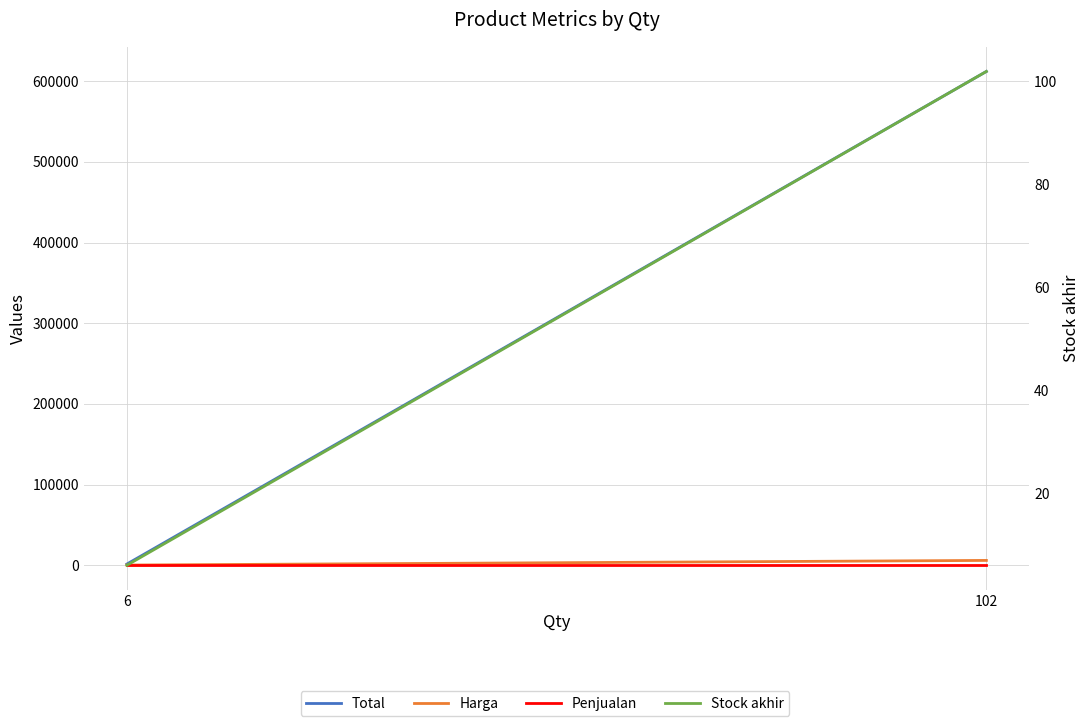

What is the difference between the Stock akhir values at 102 and 6?

96